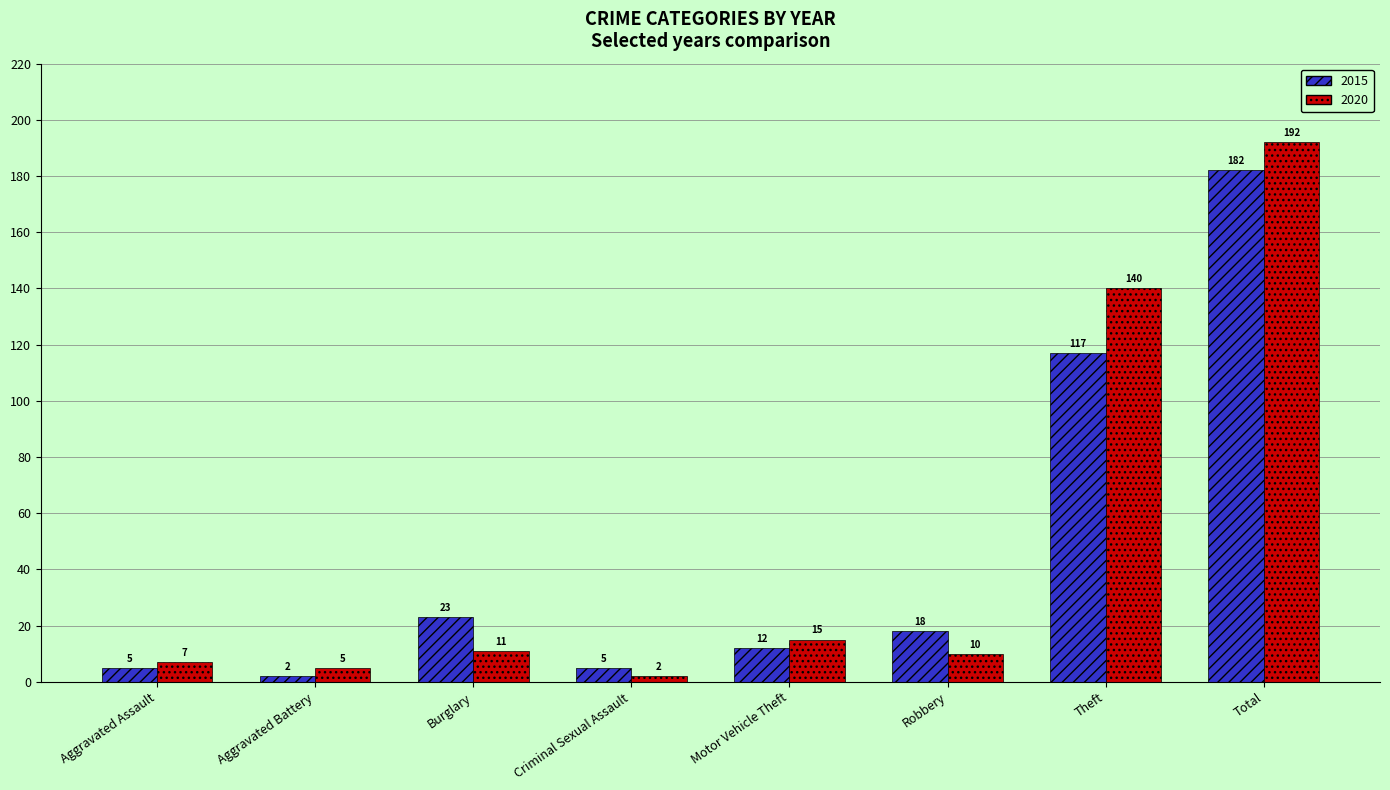

Where does the 2015 series first go above 18?

Burglary